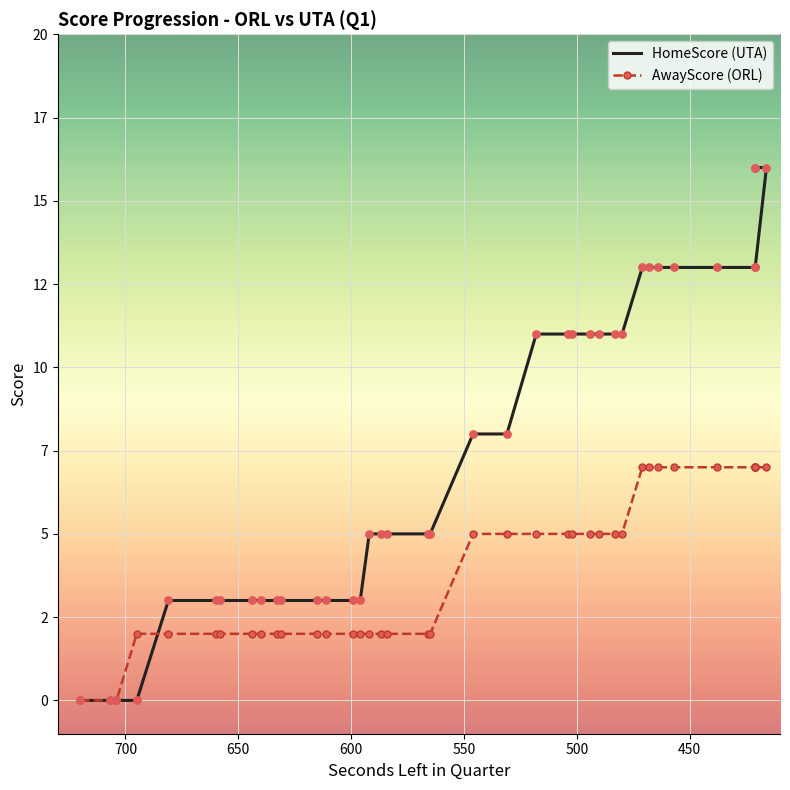

Is the value of HomeScore (UTA) at 37 greater than the value of AwayScore (ORL) at 35?

Yes